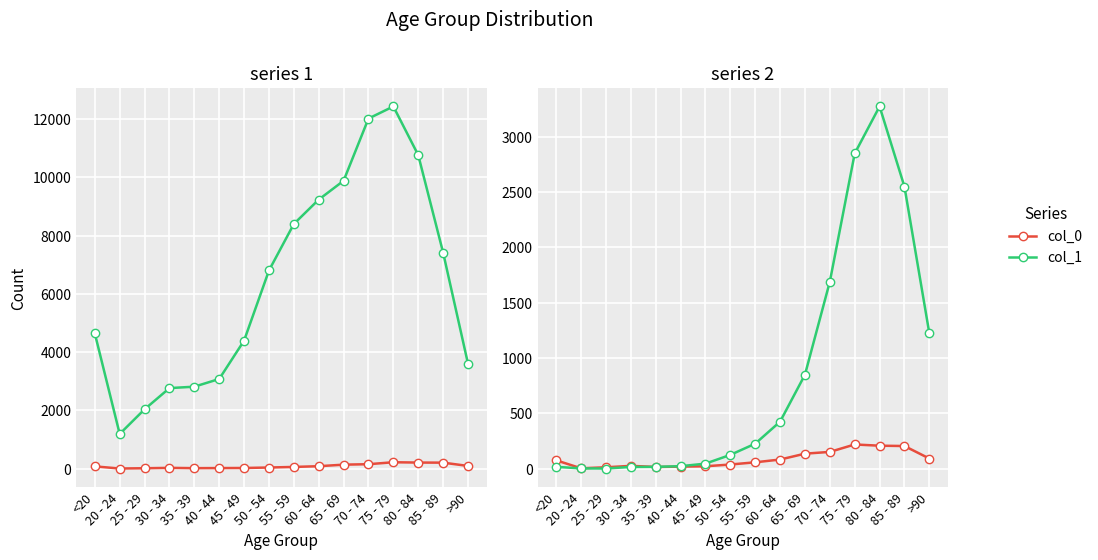

Is it true that 1 equals 14548 at 60 - 64?

False